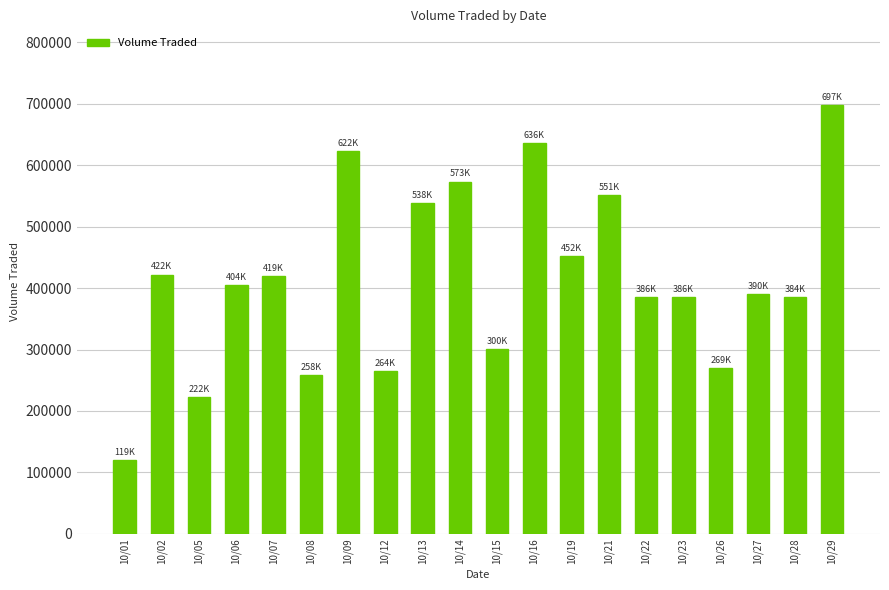

What is the difference between the maximum and minimum values?

577700